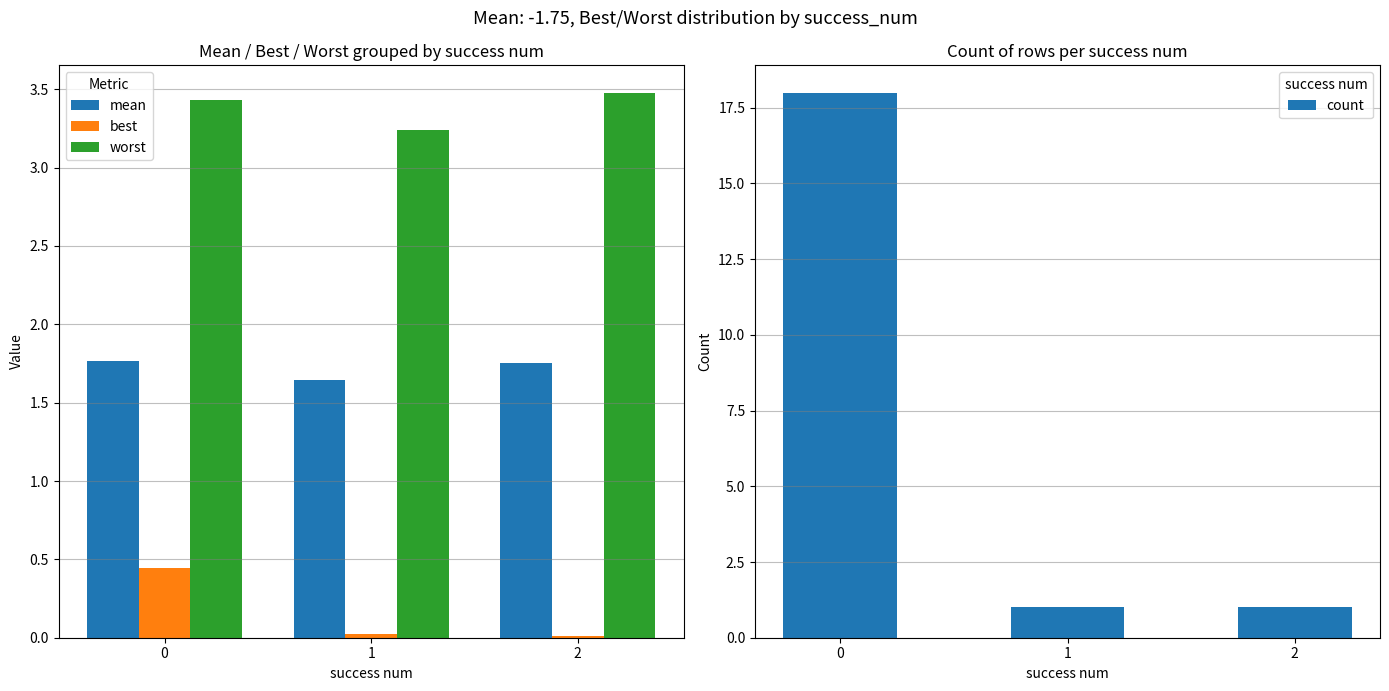

The value of count at 1 is 0.2. True or false?

False